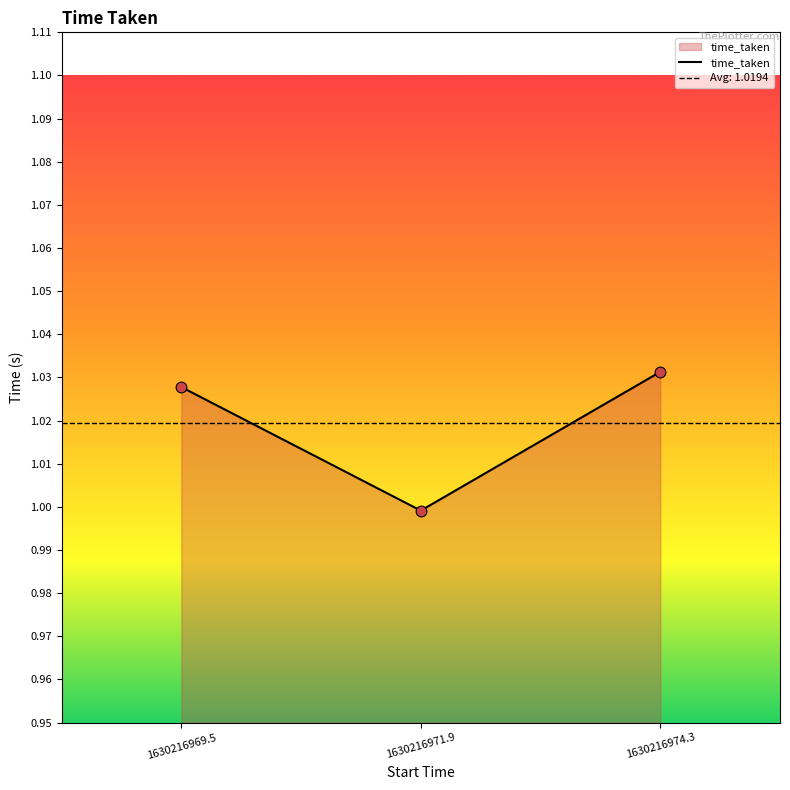

Which category has the highest value in the time_taken series?

1630216974.3